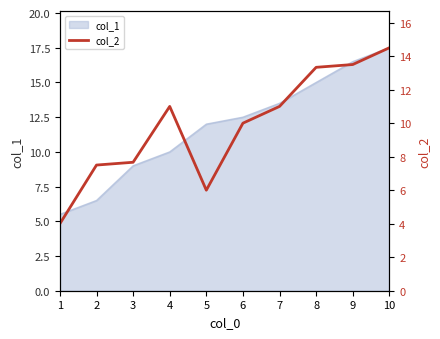

At which label does col_1 reach its peak?

10